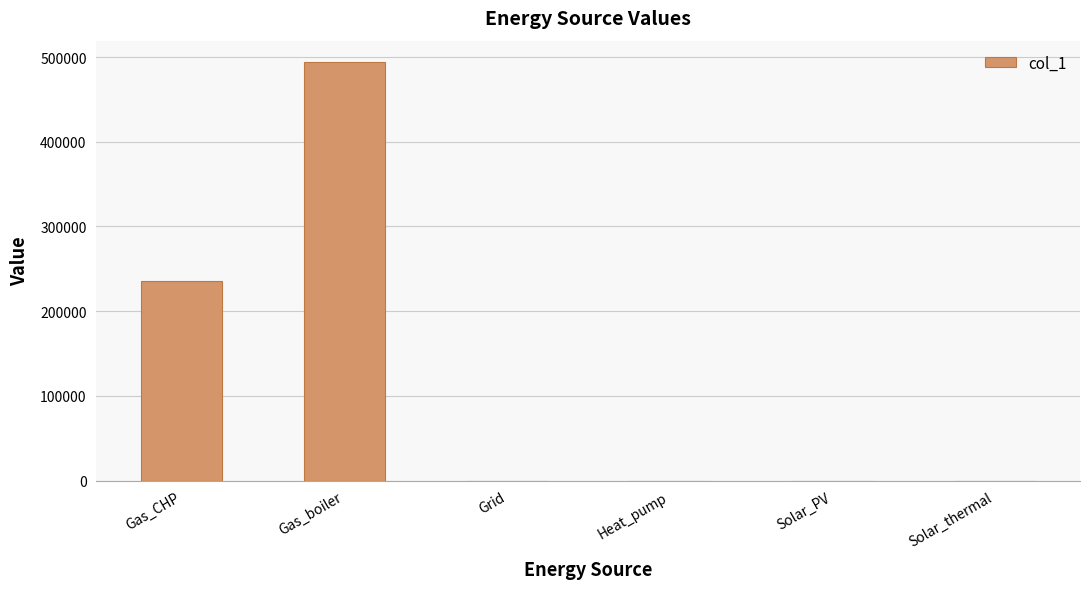

At which category does the chart reach its peak across all series?

Gas_boiler